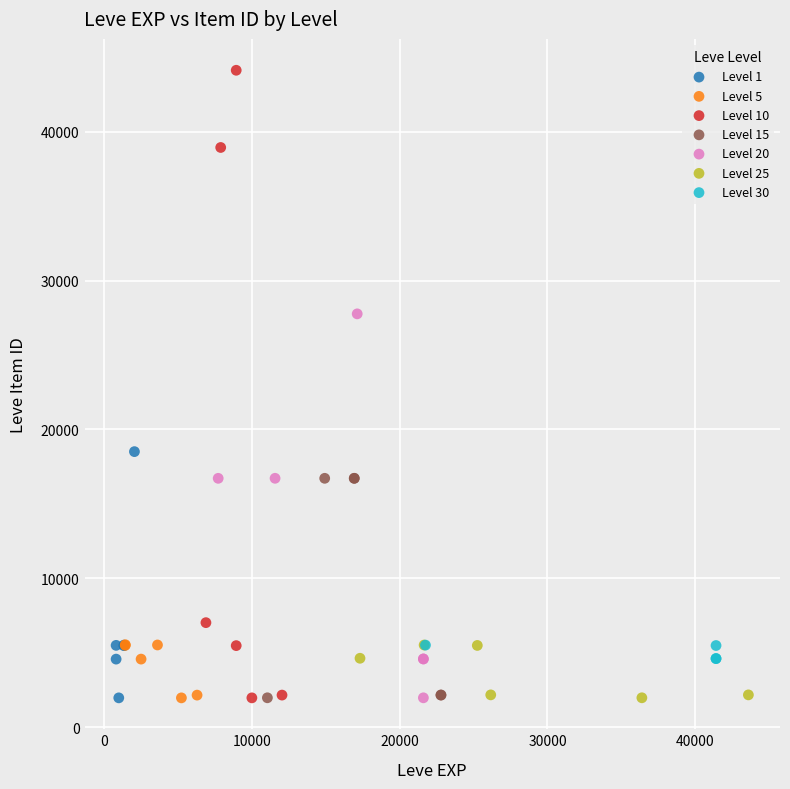

What are all the series names shown in the legend?

Level 1, Level 5, Level 10, Level 15, Level 20, Level 25, Level 30